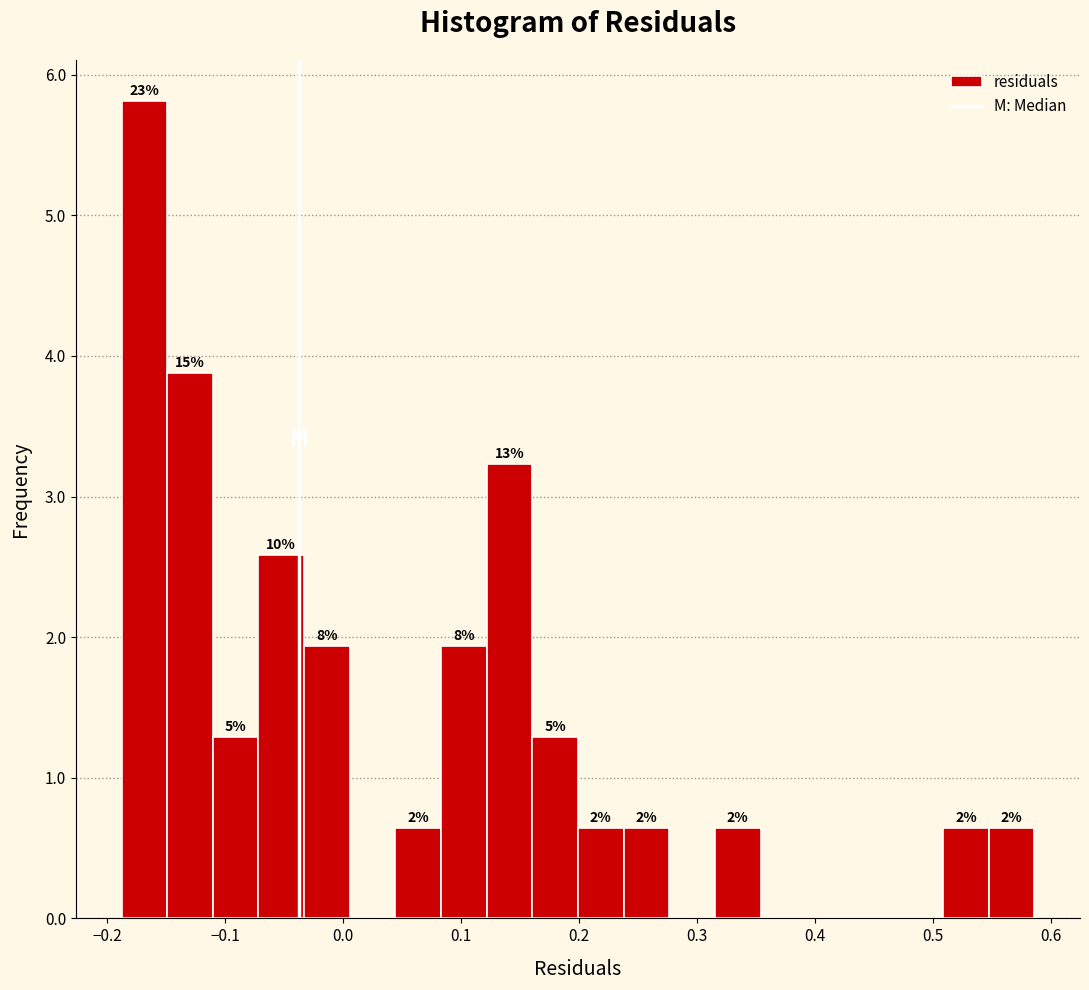

Read against the x-axis, roughly where is the centre of the tallest bar?

-0.17